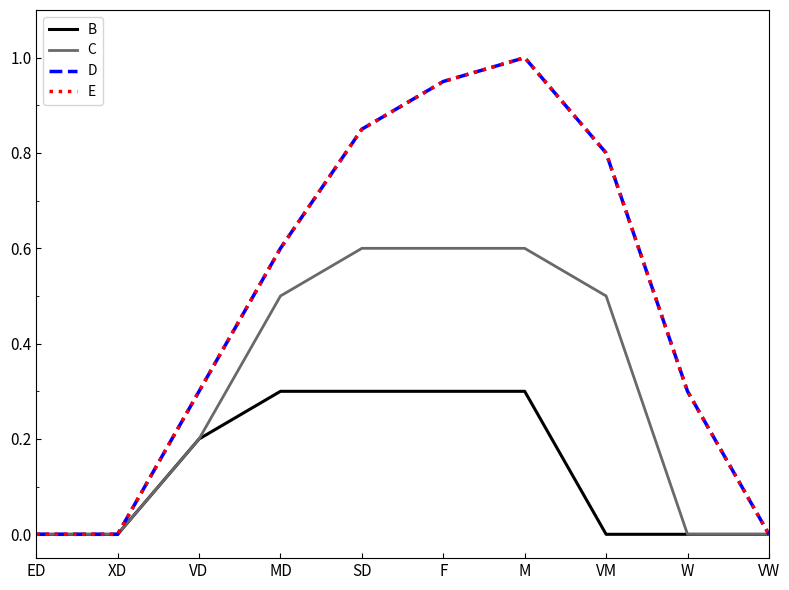

How many lines are shown in the chart?

4